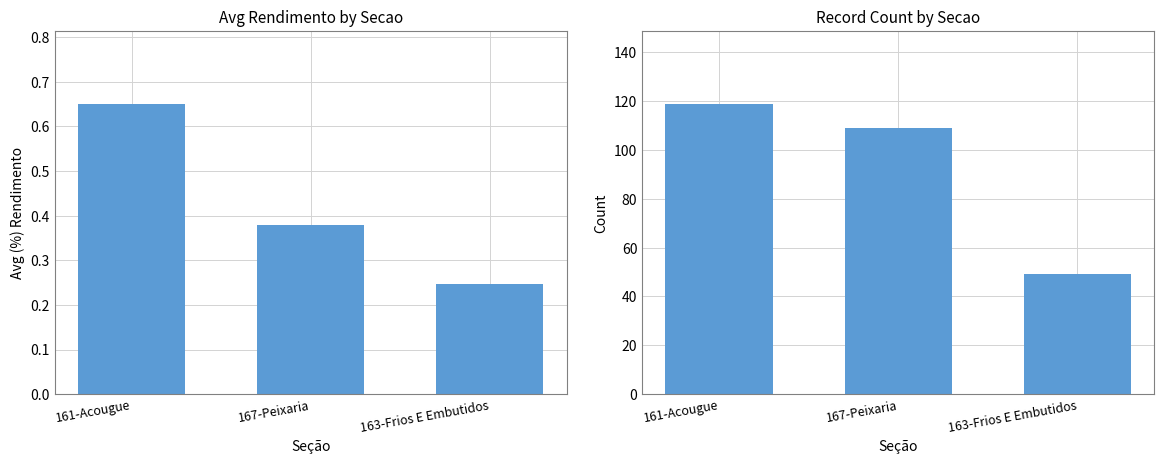

How many groups of bars are there?

3